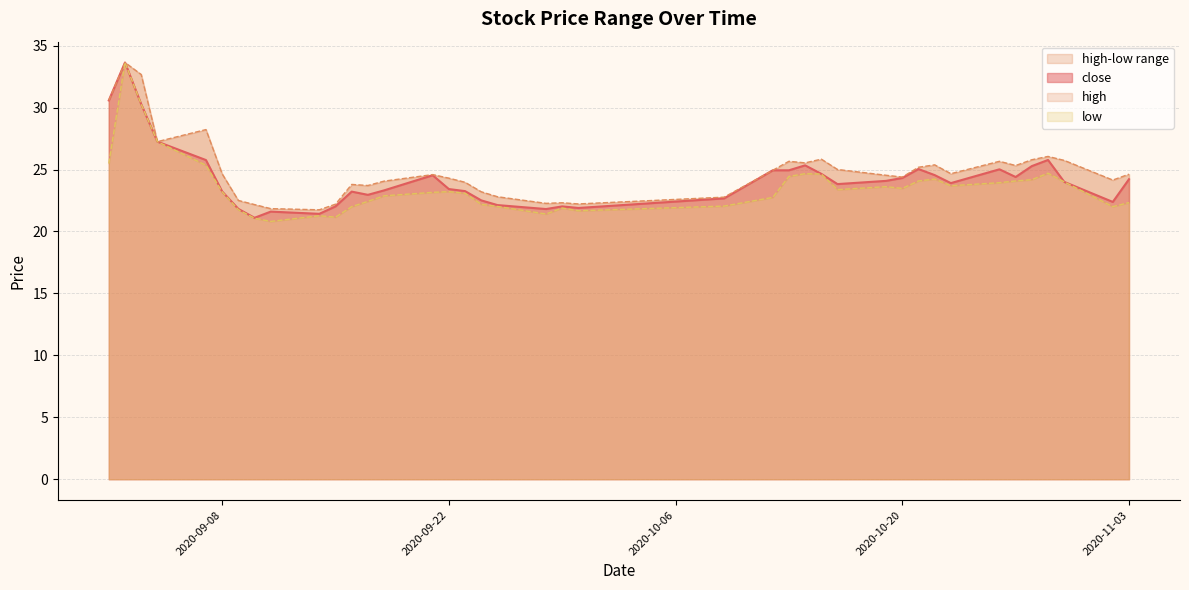

How many data points in low are above 23?

23